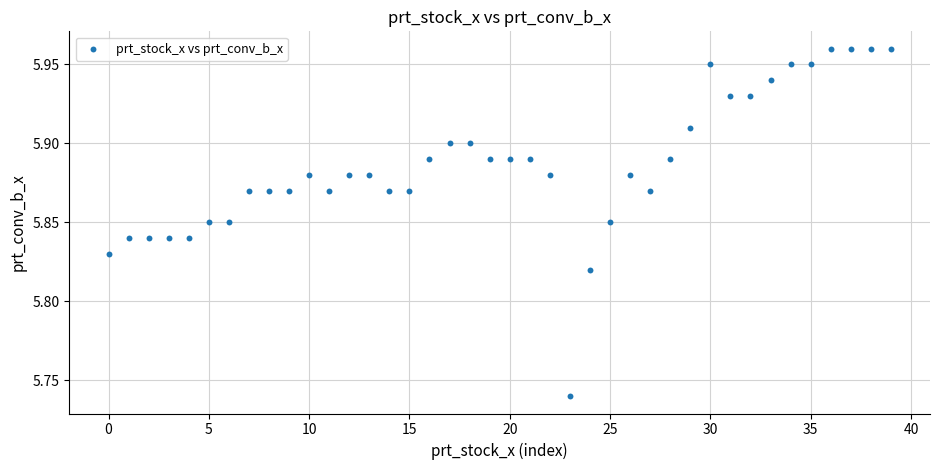

How many points are shown in the scatter plot?

40